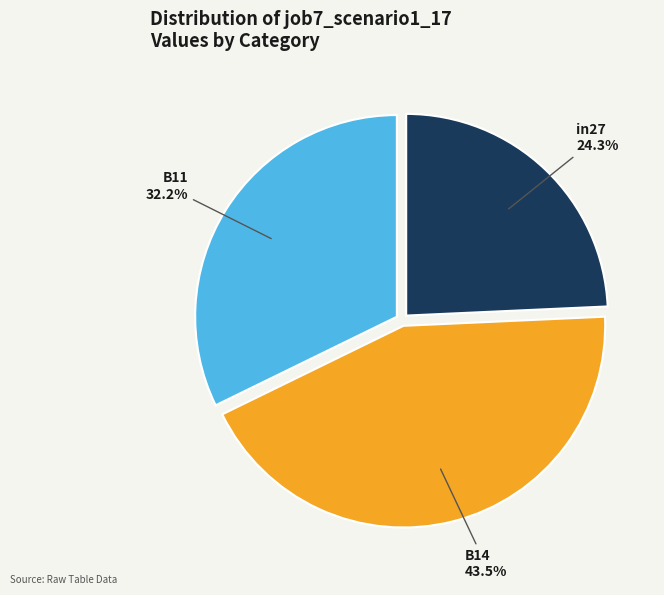

Between B11 and in27, which is larger?

B11